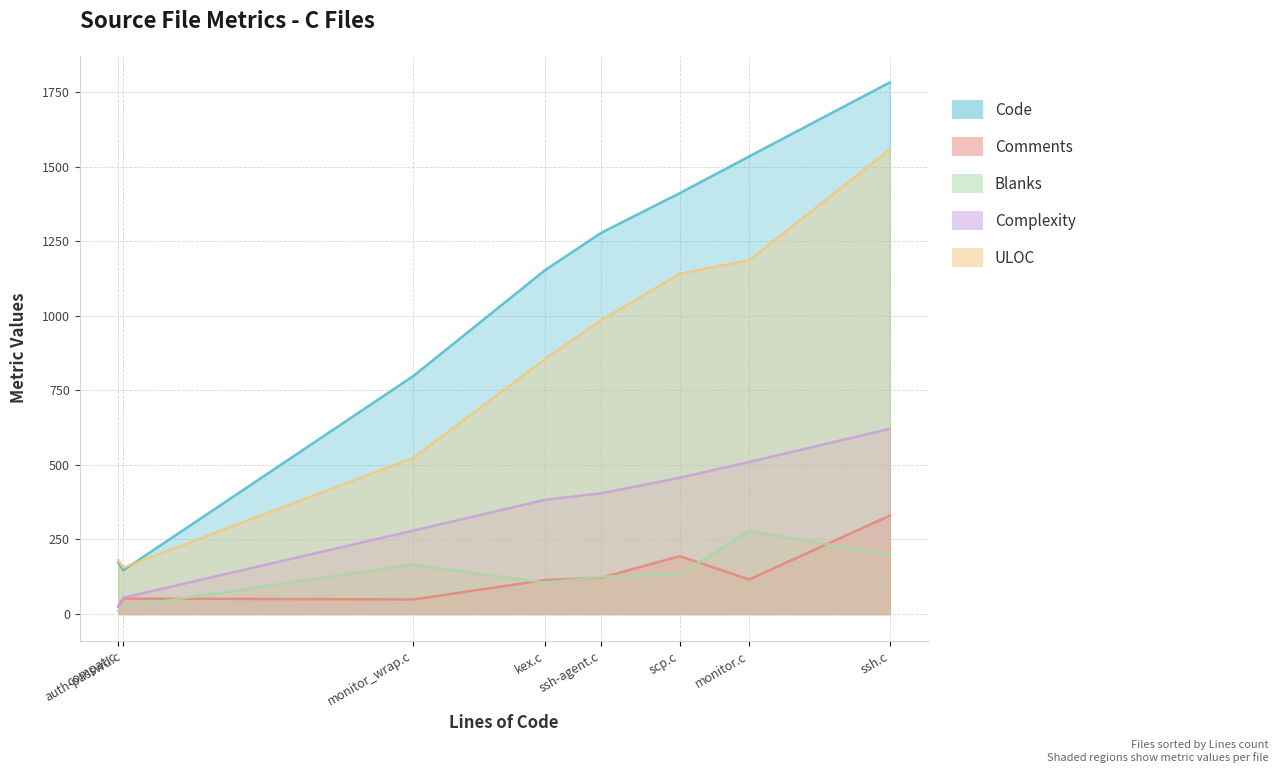

True or false: Code has a value of 1411 at scp.c.

True